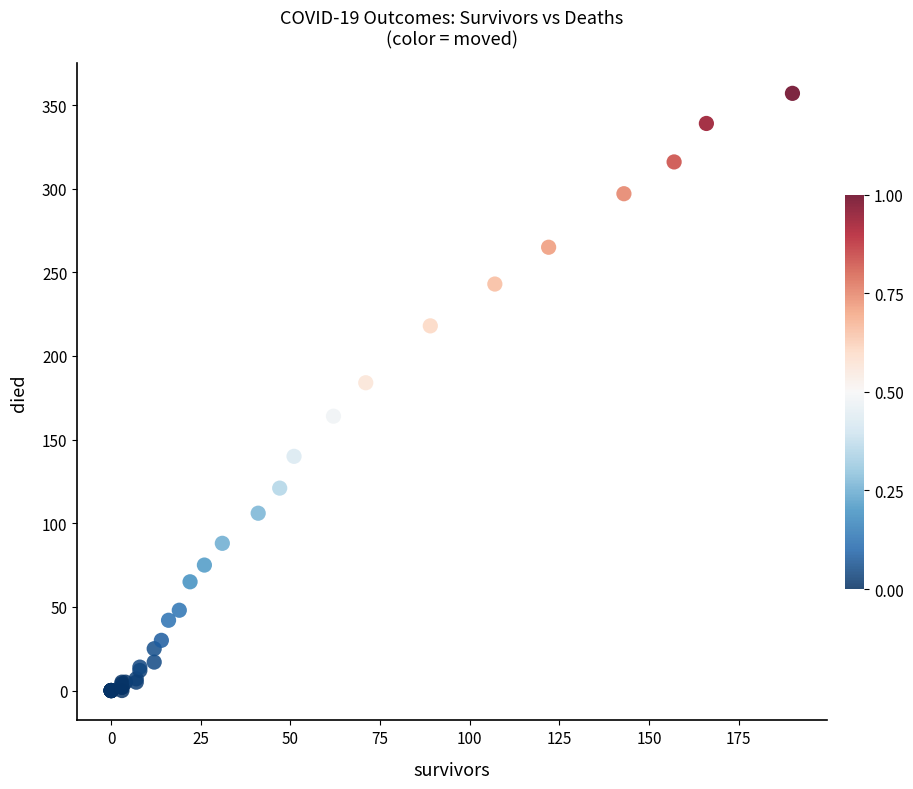

What Y value in the scatter plot is closest to 178?

184